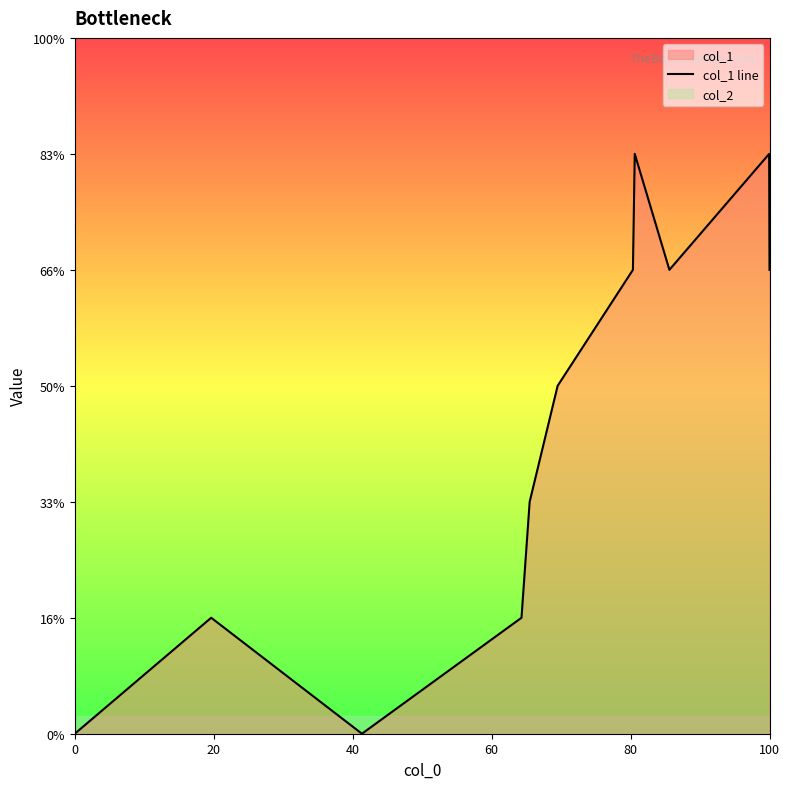

How many interior local peaks (higher than both neighbors) does the data have?

3